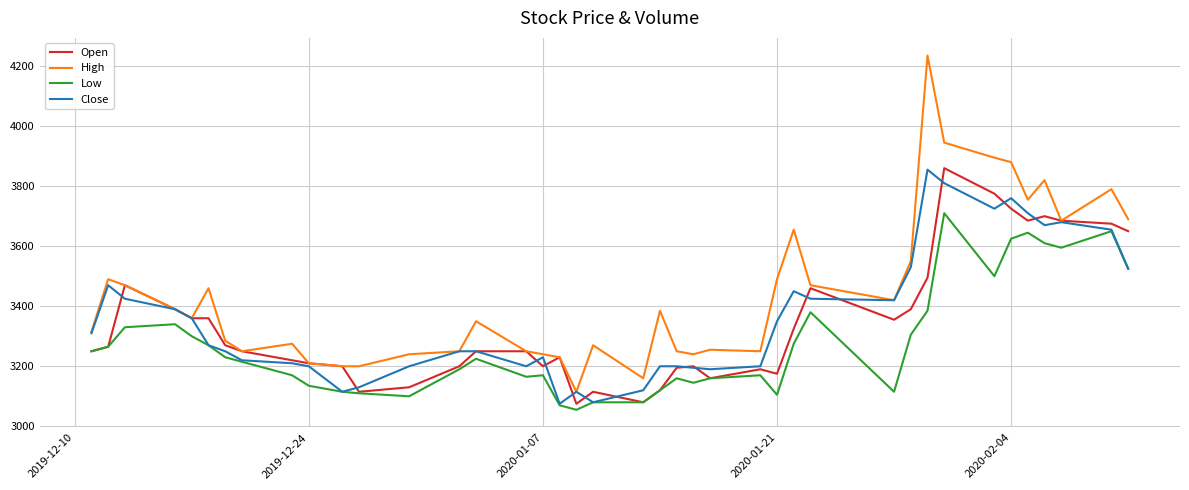

Which series has the largest total across all categories?

High